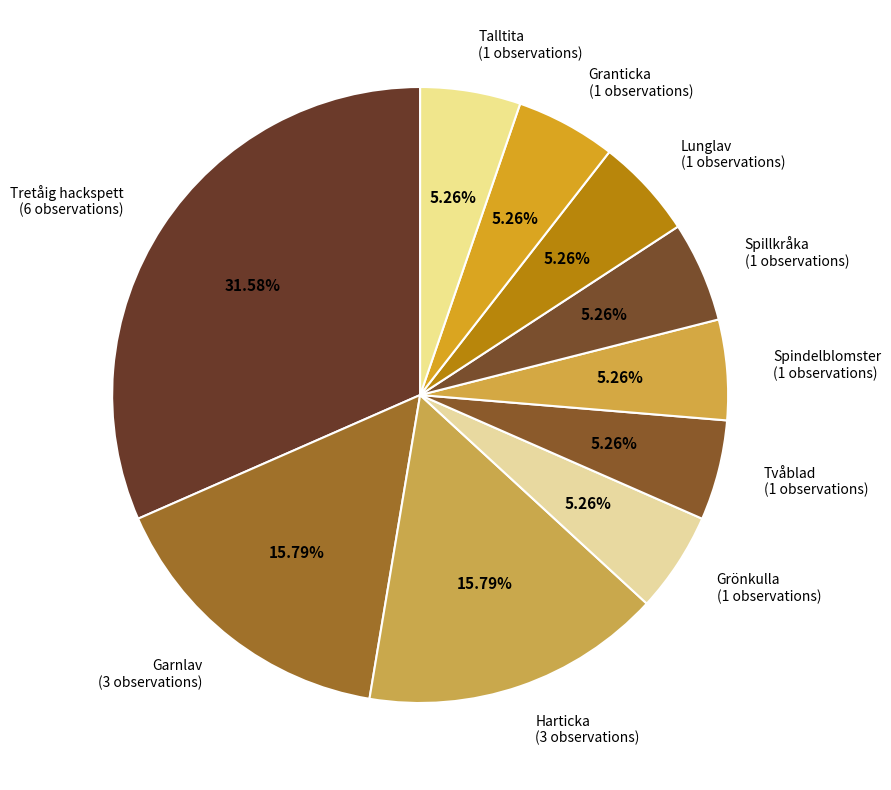

Count the number of slices in the pie.

10